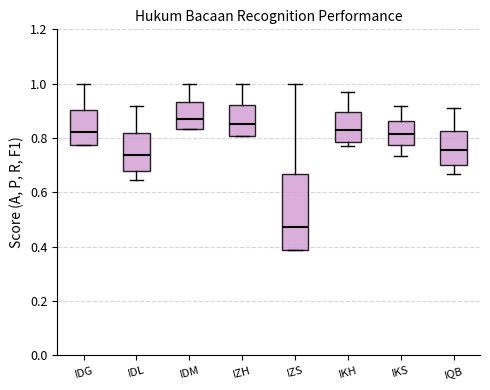

Reading left to right, transcribe this box plot: for each box, give where its median line is, the range the box spans, and where its two whiskers end, as read against the y-axis. The values are not printed on the chart, so give them approximately, as read against the axis.

IDG: median 0.82, box 0.78 to 0.90, whiskers 0.78 to 1.00
IDL: median 0.74, box 0.68 to 0.82, whiskers 0.64 to 0.92
IDM: median 0.88, box 0.84 to 0.94, whiskers 0.84 to 1.00
IZH: median 0.86, box 0.80 to 0.92, whiskers 0.80 to 1.00
IZS: median 0.48, box 0.38 to 0.66, whiskers 0.38 to 1.00
IKH: median 0.82, box 0.78 to 0.90, whiskers 0.76 to 0.96
IKS: median 0.82, box 0.78 to 0.86, whiskers 0.74 to 0.92
IQB: median 0.76, box 0.70 to 0.82, whiskers 0.66 to 0.90